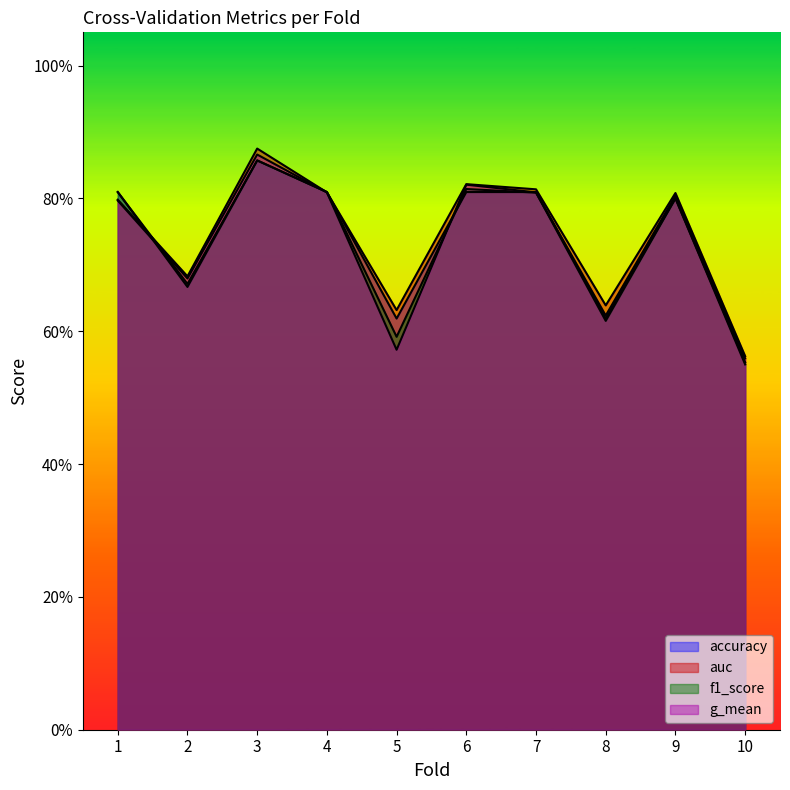

How many g_mean values are between 0 and 1?

10